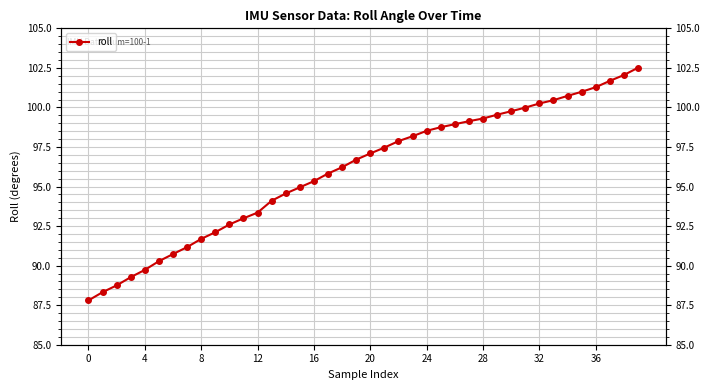

What is the sum of the values at 36 and 27?

200.4